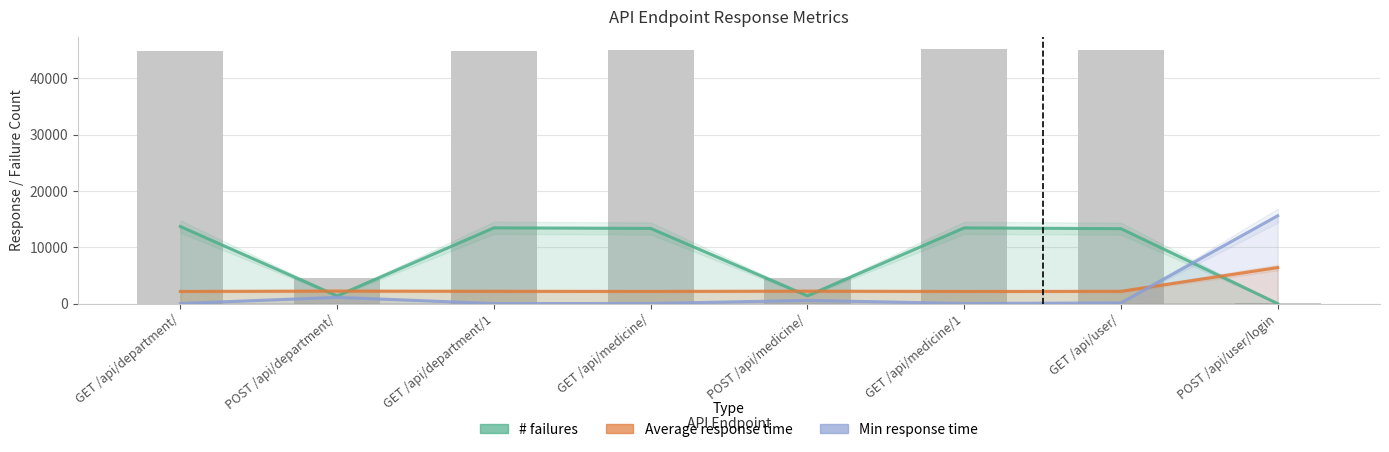

List the series in order of their peak value, lowest first.

Average response time, # failures, Min response time